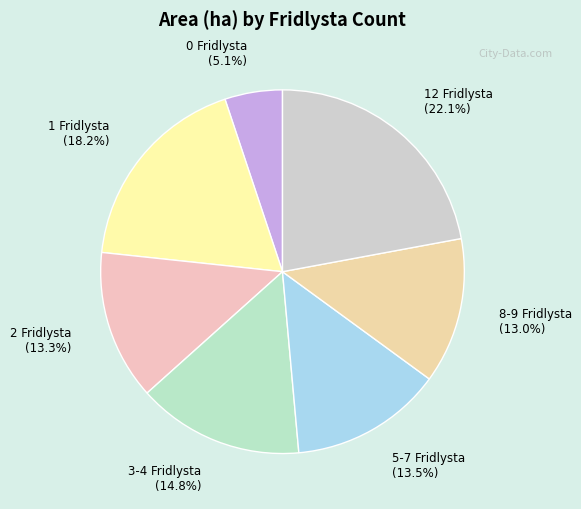

What percentage do 12 Fridlysta and 1 Fridlysta together represent?

40.3%